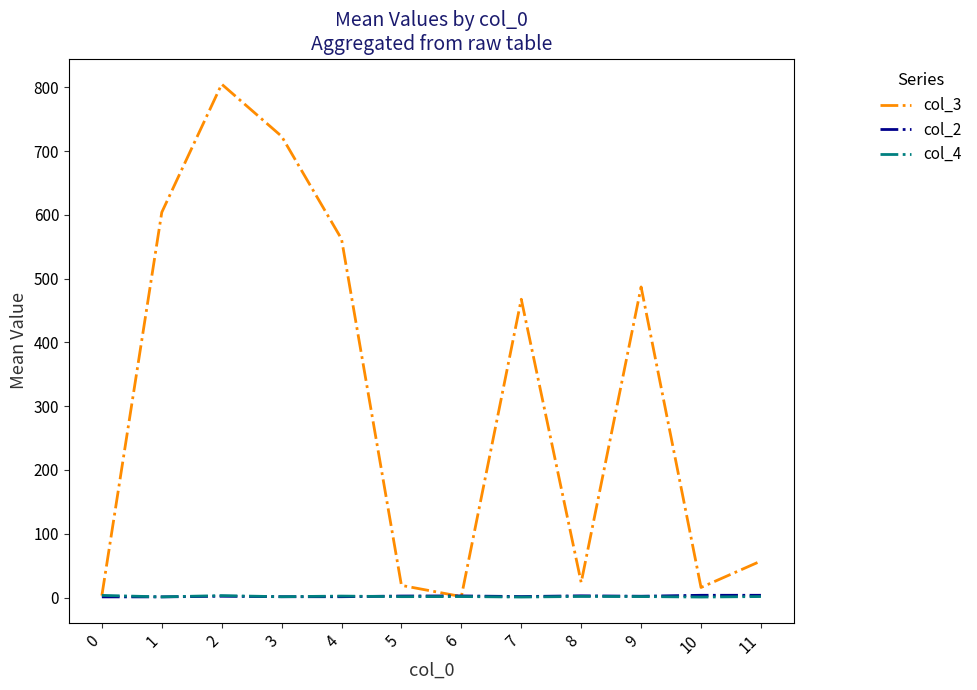

Which series has the largest total across all categories?

col_3